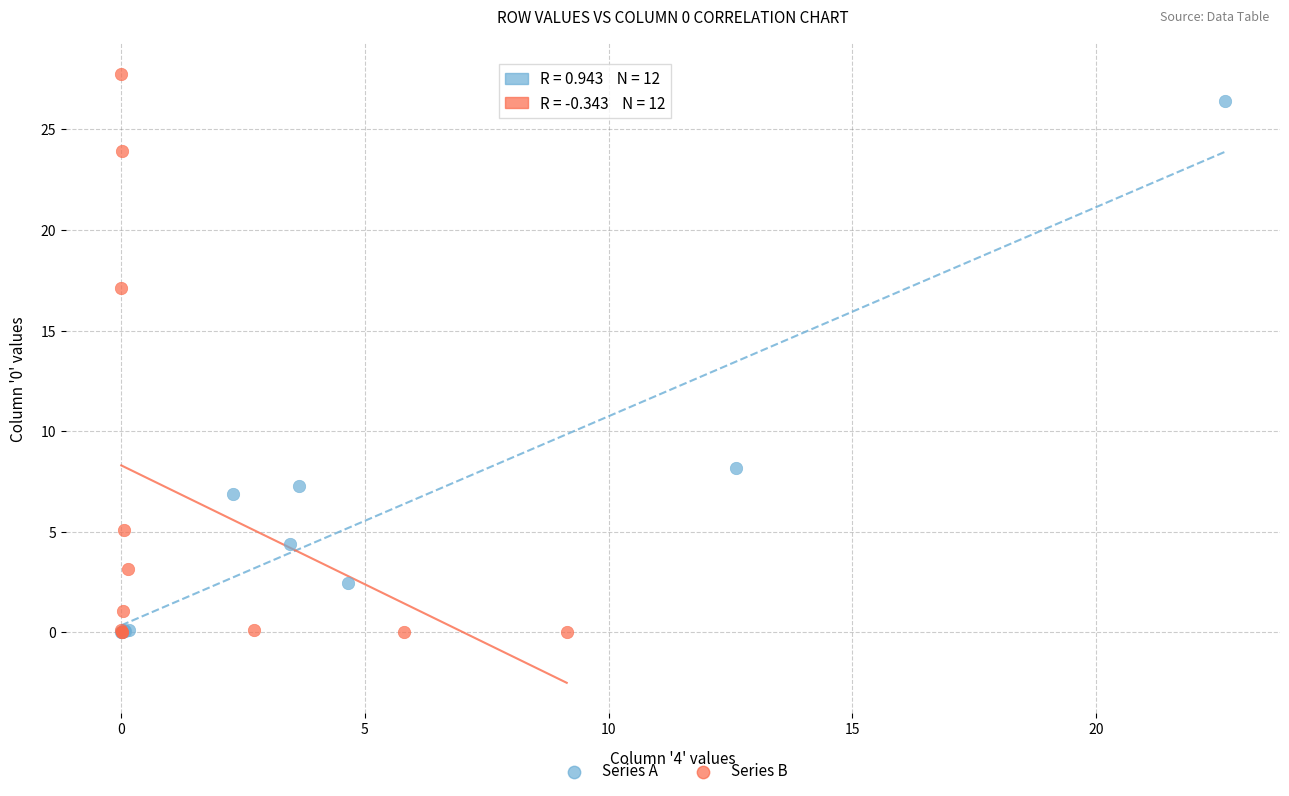

Which series has the largest Y range (max minus min)?

Series B